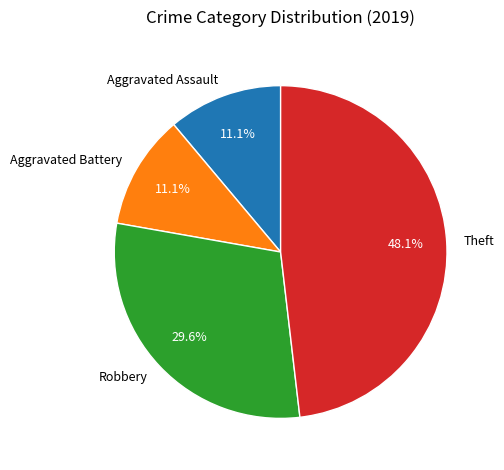

Is the sum of Aggravated Battery and Aggravated Assault greater than half?

No